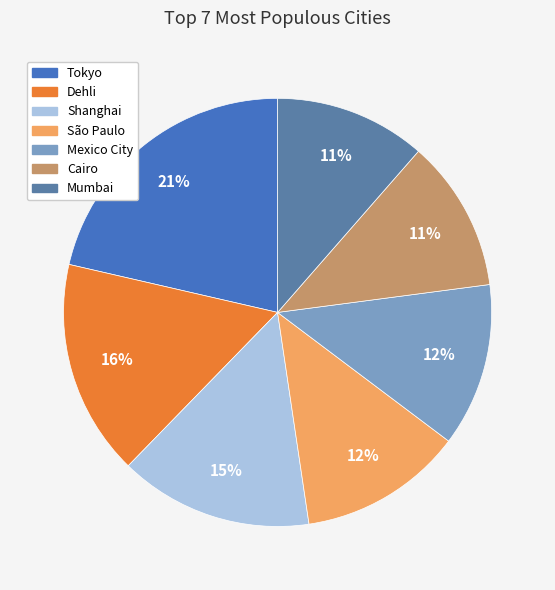

Combined, do Mexico City and Tokyo account for over 50%?

No